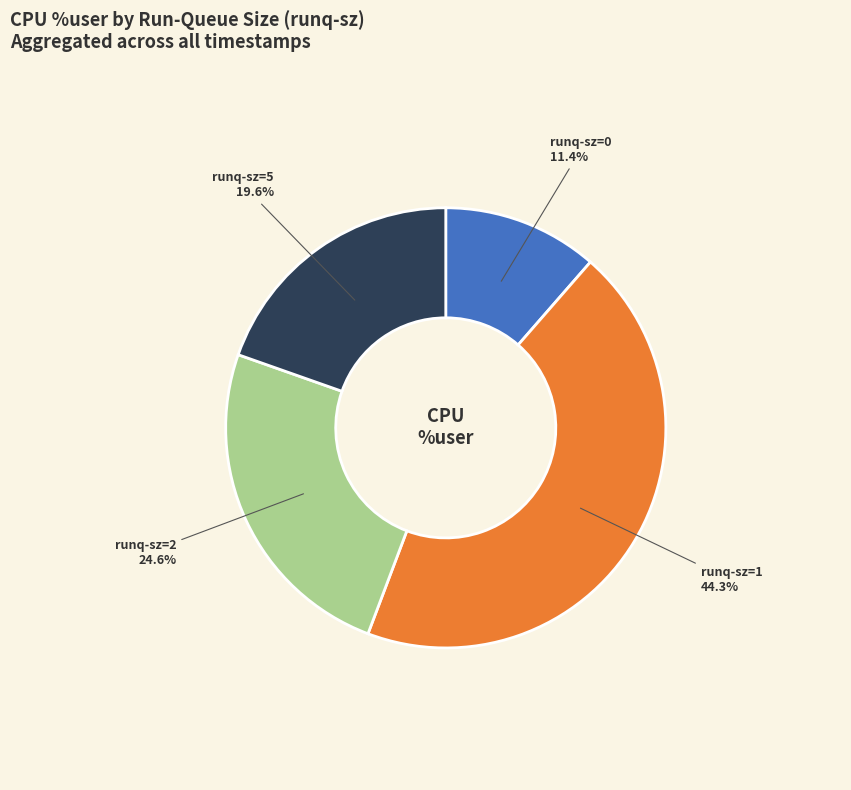

Does runq-sz=0 represent more than half of the total?

No